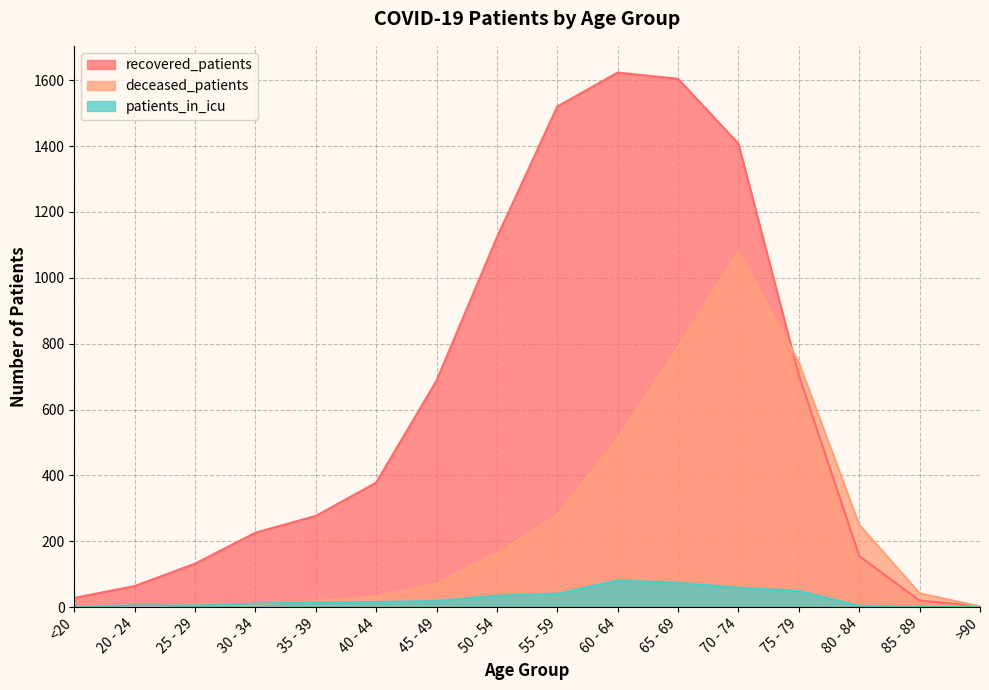

True or false: recovered_patients has a value of 92 at 40 - 44.

False